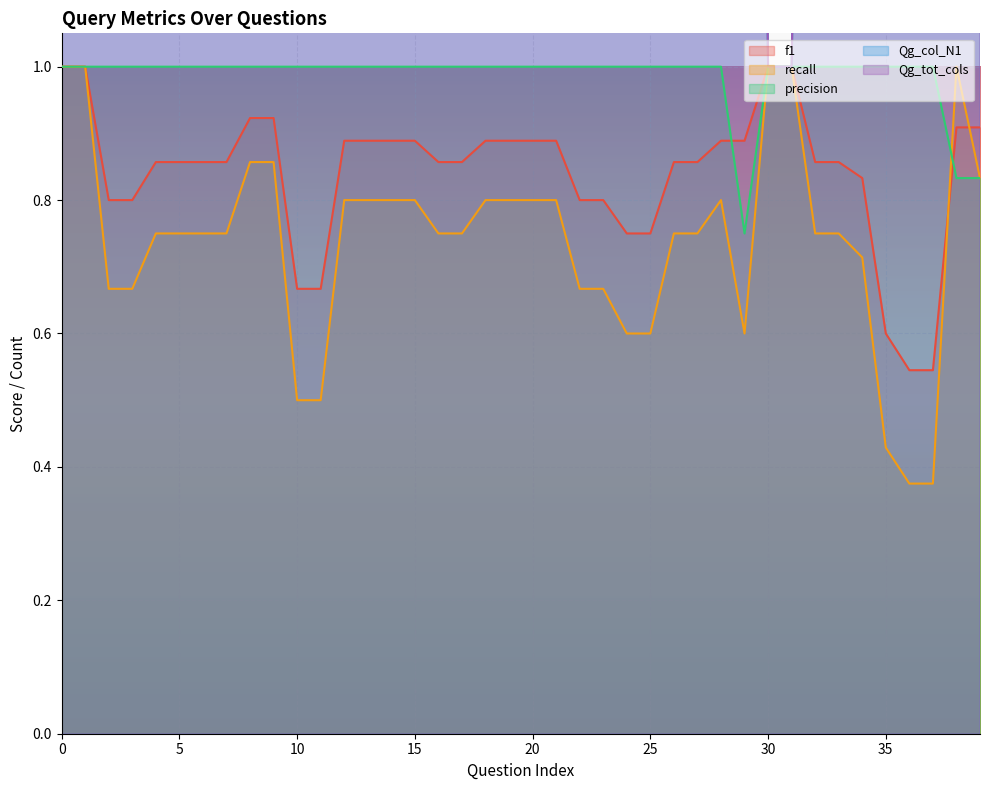

Reading left to right, list all the values displayed in this chart.

f1: 1.0	1.0	0.8	0.8	0.9	0.9	0.9	0.9	0.9	0.9	0.7	0.7	0.9	0.9	0.9	0.9	0.9	0.9	0.9	0.9	0.9	0.9	0.8	0.8	0.8	0.8	0.9	0.9	0.9	0.9	1.0	1.0	0.9	0.9	0.8	0.6	0.5	0.5	0.9	0.9
recall: 1.0	1.0	0.7	0.7	0.8	0.8	0.8	0.8	0.9	0.9	0.5	0.5	0.8	0.8	0.8	0.8	0.8	0.8	0.8	0.8	0.8	0.8	0.7	0.7	0.6	0.6	0.8	0.8	0.8	0.6	1.0	1.0	0.8	0.8	0.7	0.4	0.4	0.4	1.0	0.8
precision: 1.0	1.0	1.0	1.0	1.0	1.0	1.0	1.0	1.0	1.0	1.0	1.0	1.0	1.0	1.0	1.0	1.0	1.0	1.0	1.0	1.0	1.0	1.0	1.0	1.0	1.0	1.0	1.0	1.0	0.8	1.0	1.0	1.0	1.0	1.0	1.0	1.0	1.0	0.8	0.8
Qg_col_N1: 2.0	2.0	2.0	2.0	3.0	3.0	3.0	3.0	5.0	5.0	6.0	6.0	4.0	4.0	4.0	4.0	3.0	3.0	4.0	4.0	4.0	4.0	5.0	5.0	5.0	5.0	3.0	3.0	4.0	4.0	1.0	1.0	3.0	3.0	5.0	5.0	6.0	6.0	4.0	4.0
Qg_tot_cols: 2.0	2.0	2.0	2.0	3.0	3.0	3.0	3.0	5.0	5.0	6.0	6.0	4.0	4.0	4.0	4.0	3.0	3.0	4.0	4.0	4.0	4.0	5.0	5.0	5.0	5.0	3.0	3.0	4.0	4.0	1.0	1.0	3.0	3.0	5.0	5.0	6.0	6.0	4.0	4.0